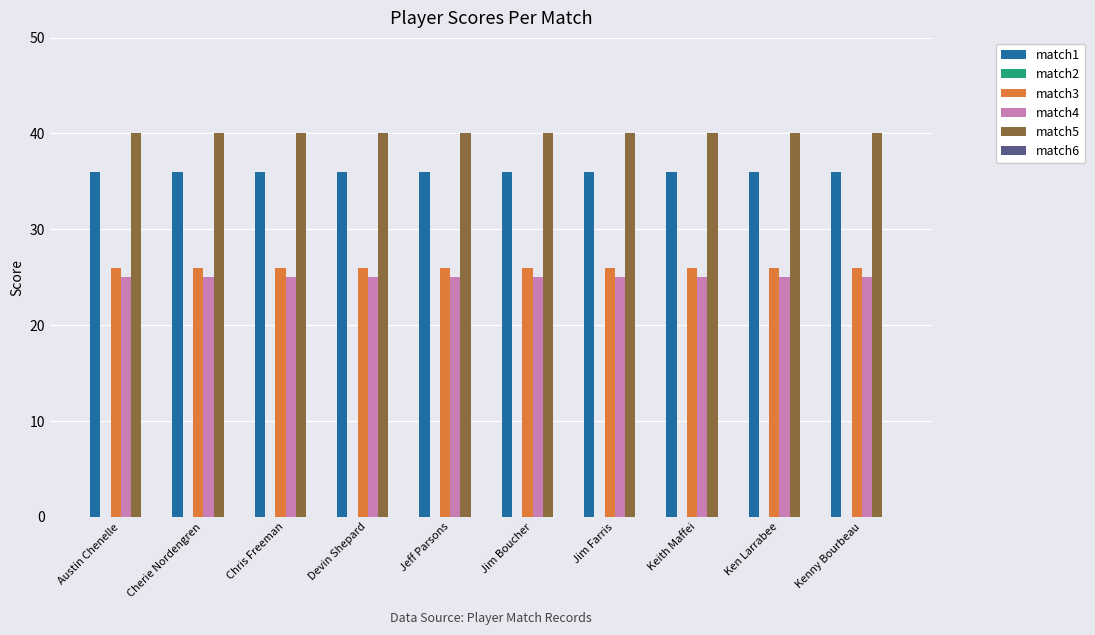

Is the value of match4 at Keith Maffei greater than the value of match1 at Jim Farris?

No